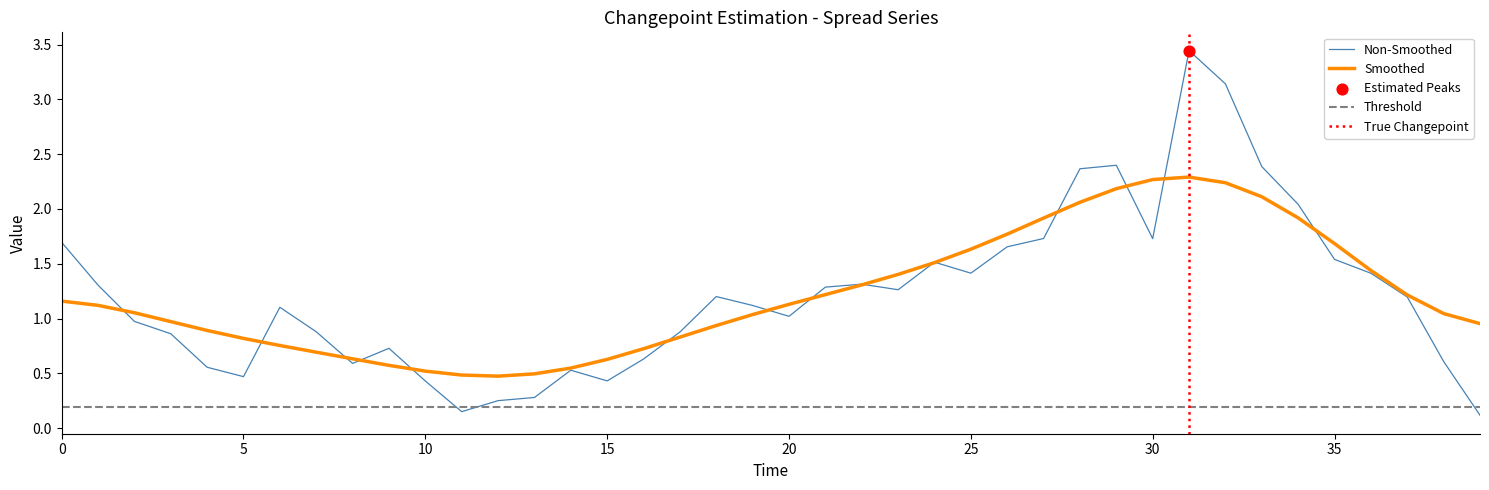

What is the ratio of the value at 5 to the value at 33?

0.2